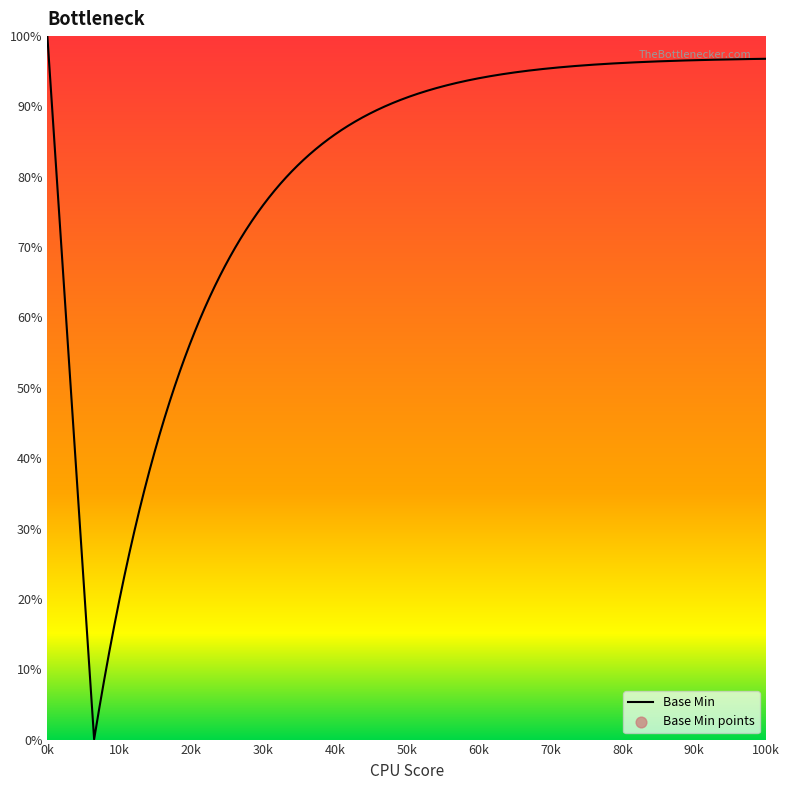

What is the ratio of the value at 1 to the value at 0?

1.0